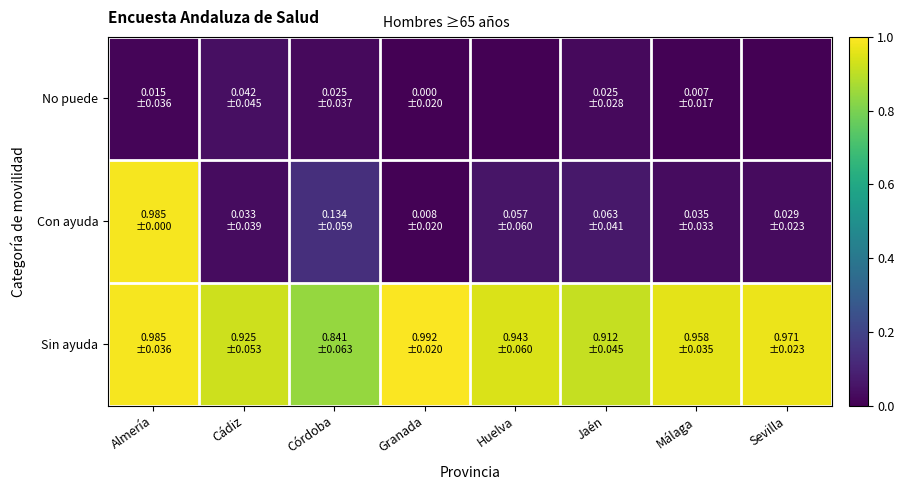

List the series in order of their peak value, lowest first.

No puede, Con ayuda, Sin ayuda